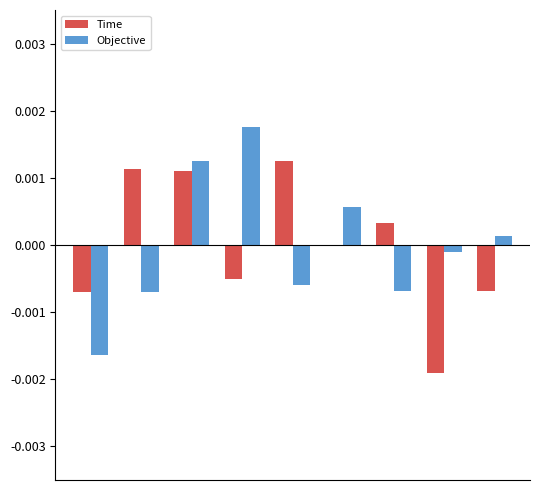

Count the number of categories in the chart.

9